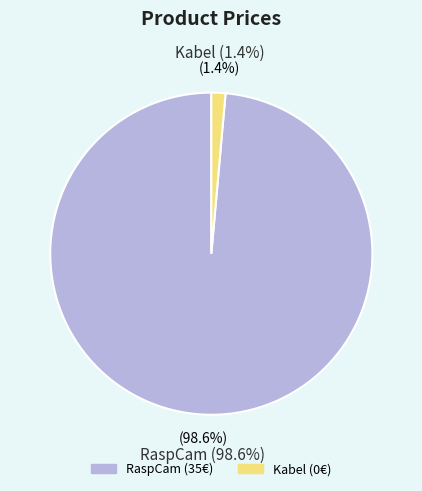

Rank the categories by value from lowest to highest.

Kabel, RaspCam